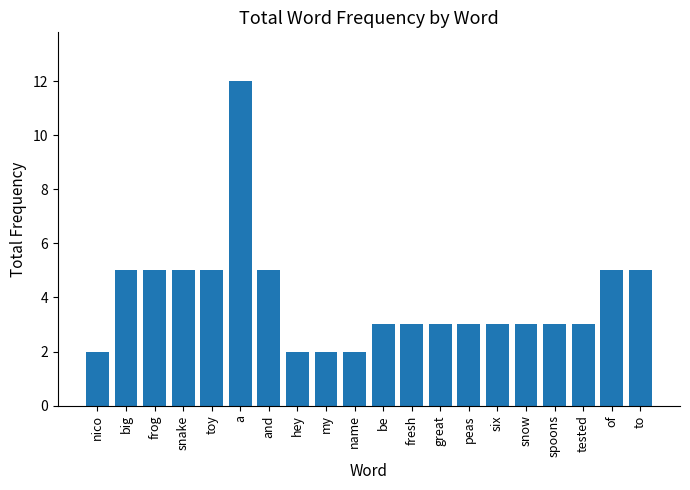

How many values are between 3 and 5?

15